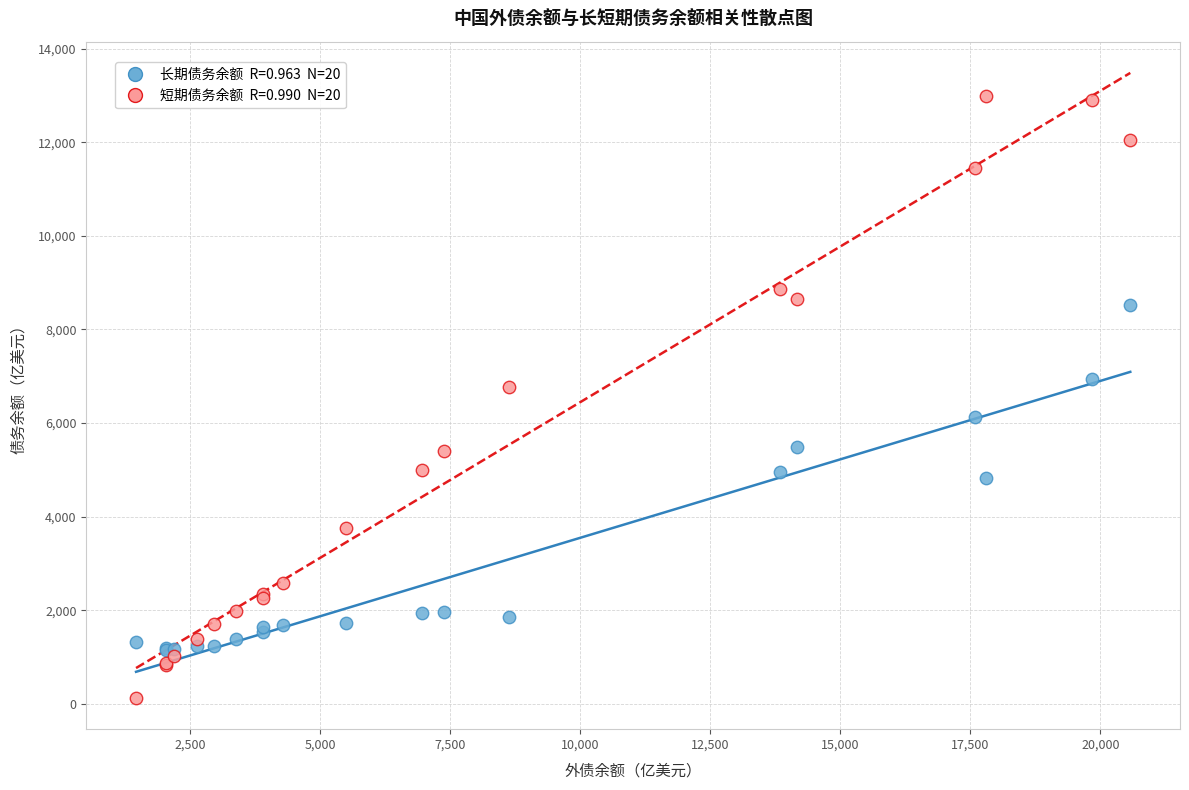

Across all series, what Y value is closest to 6556?

6766.3